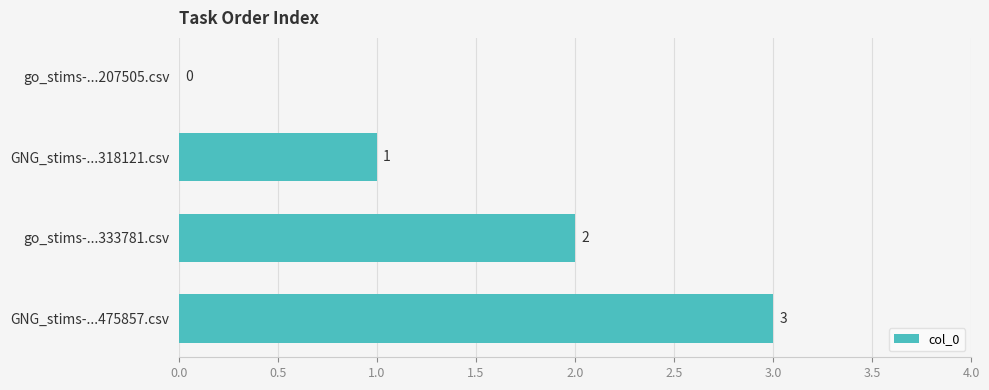

What is the maximum value shown in the chart?

3